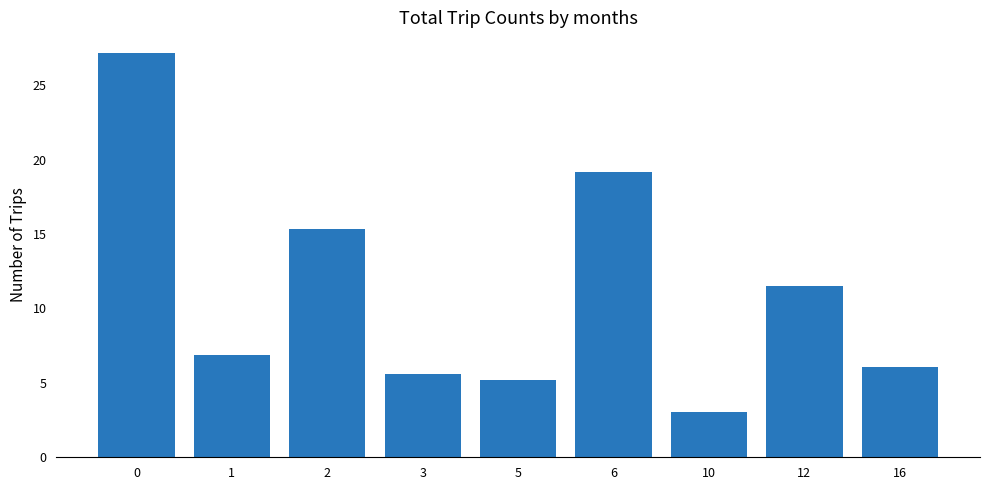

Does the chart contain stacked bars?

No